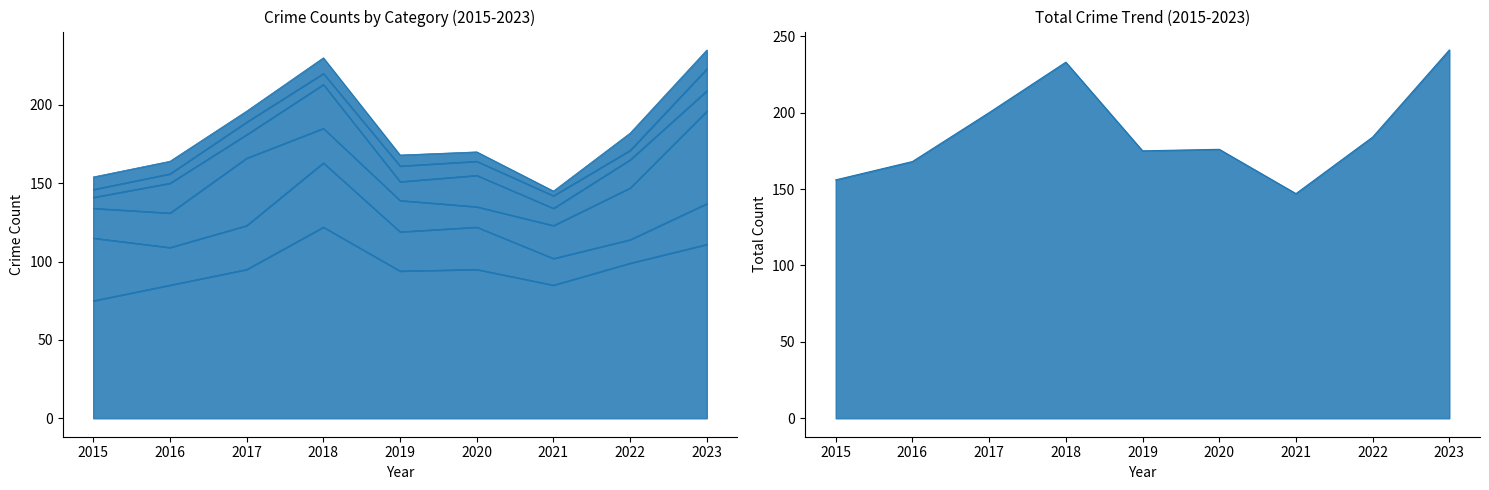

True or false: Theft has a value of 85 at 2016.

True